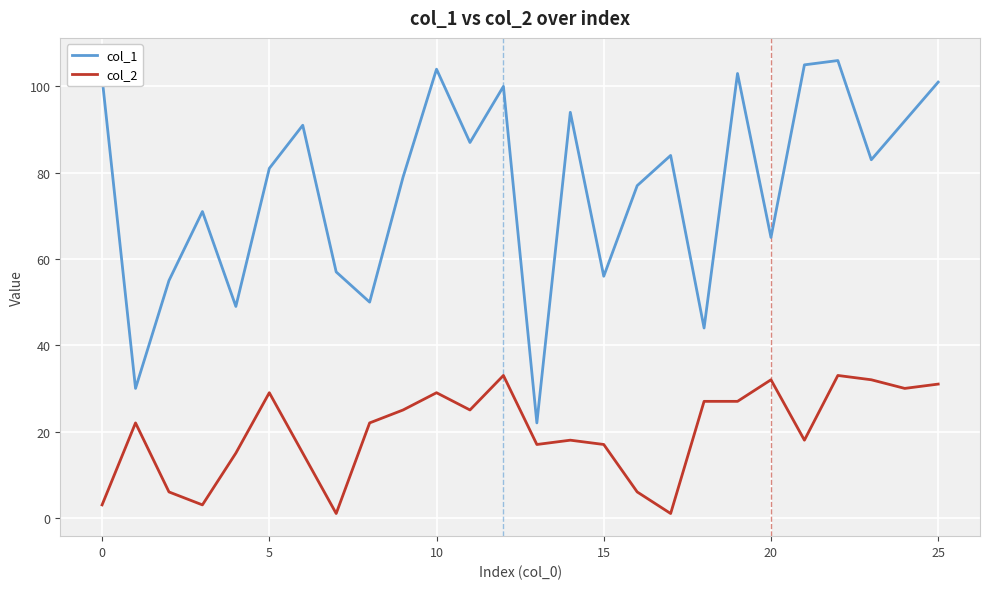

Which series has the largest range (max minus min)?

col_1